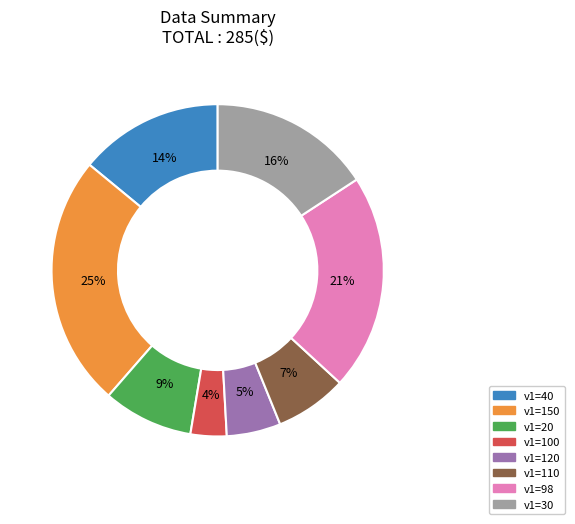

To the nearest percent, what is the difference between the largest and smallest slice percentages?

21%